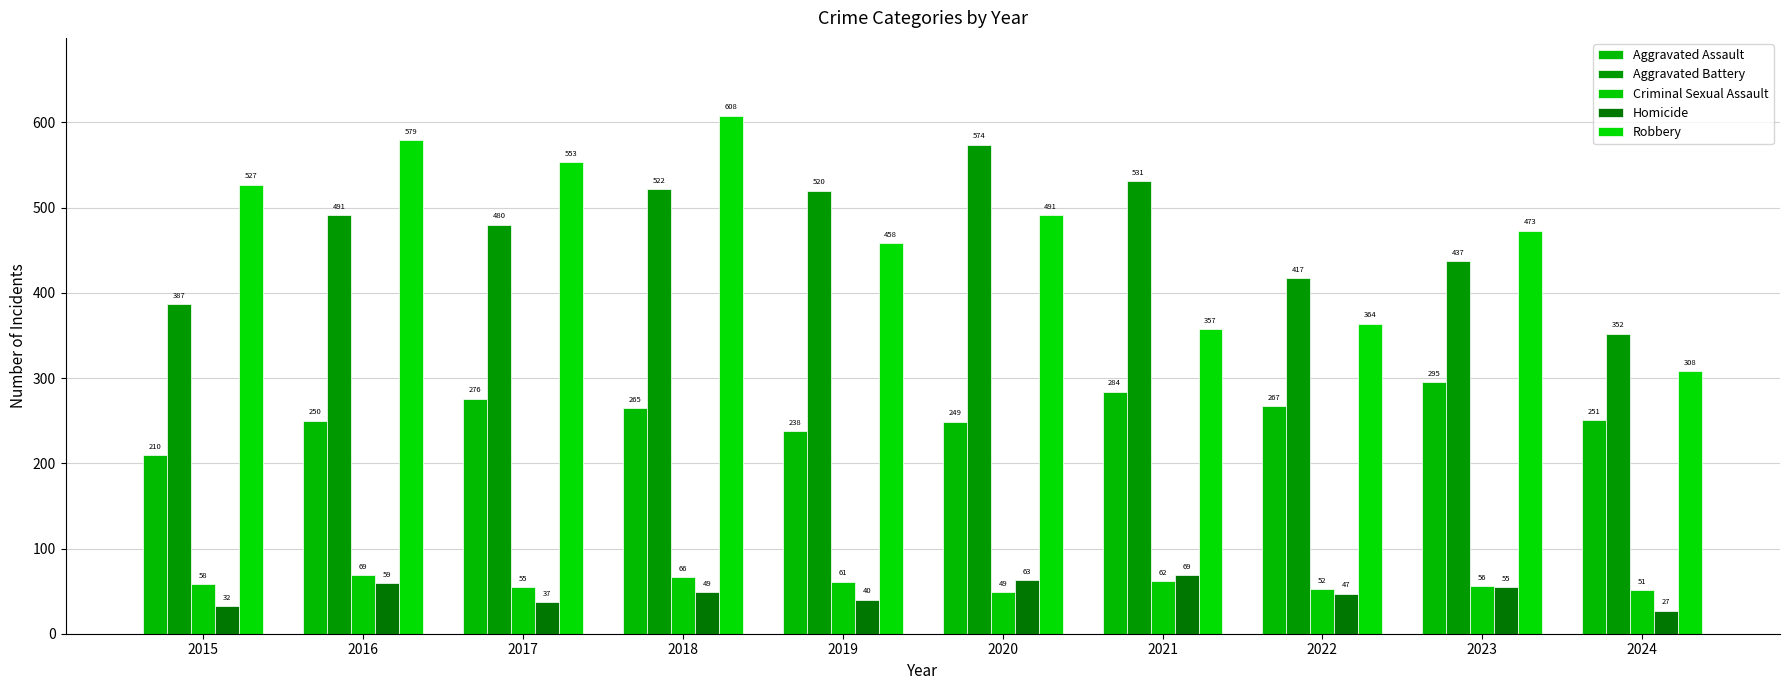

What is the sum of all Homicide values?

478